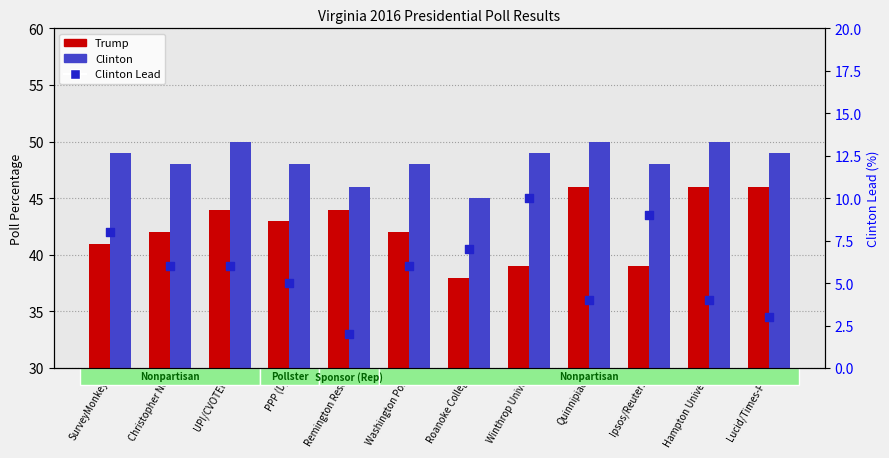

Which series has the largest total across all categories?

Clinton